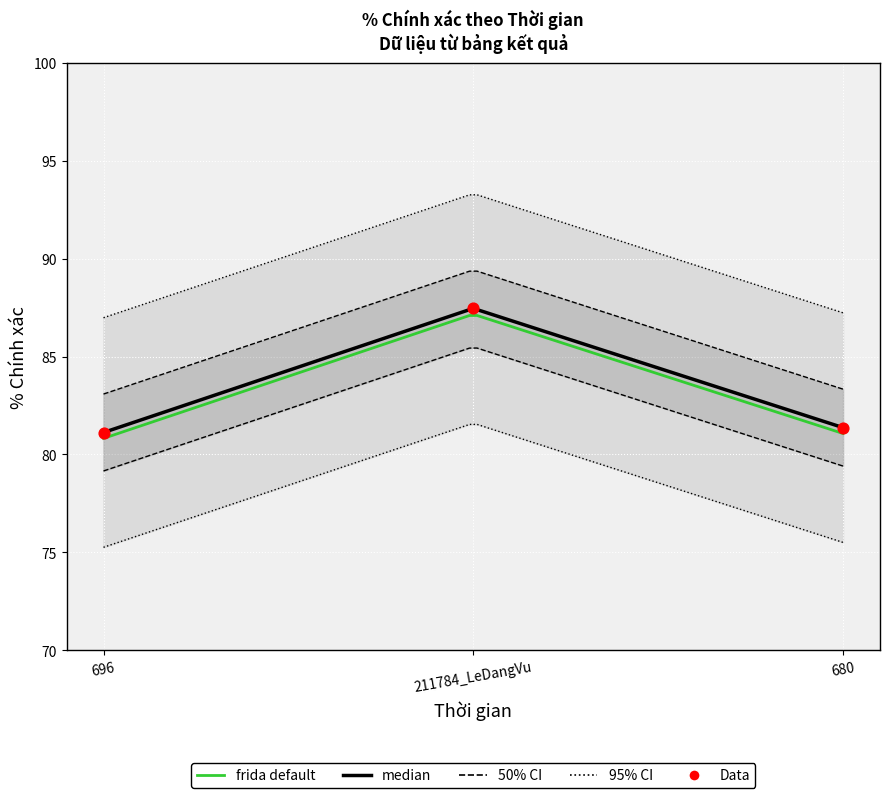

What is the change in value from 211784_LeDangVu to 680?

-6.1